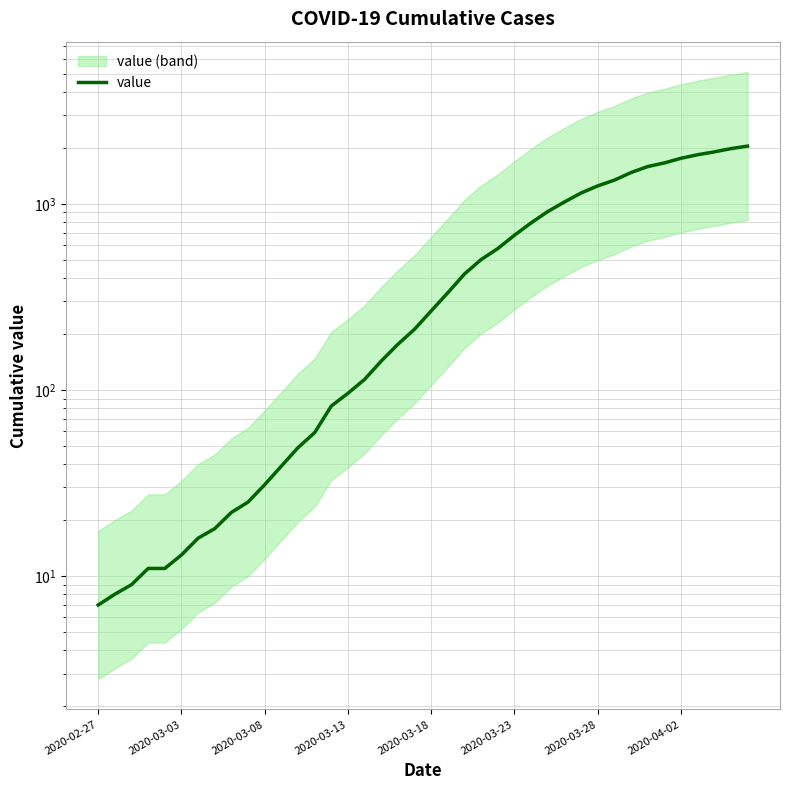

What is the smallest value displayed?

7